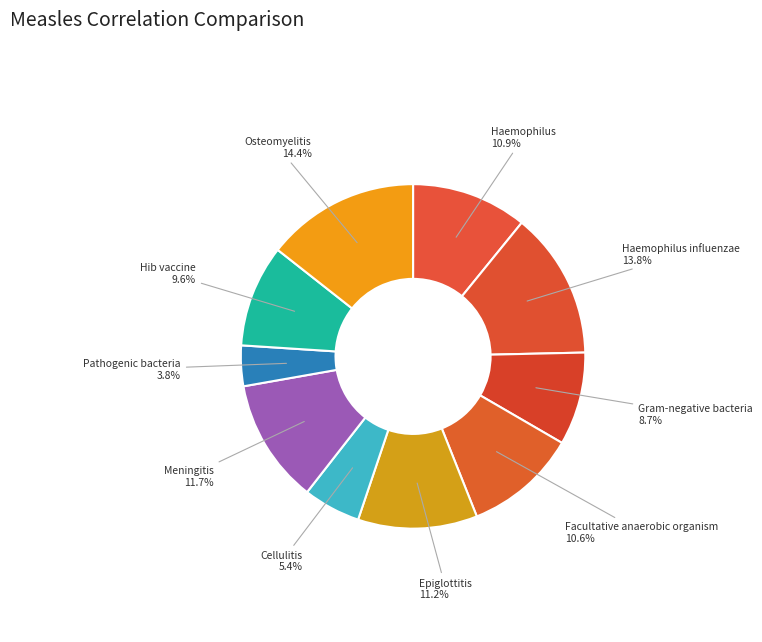

To the nearest percent, what is the average slice percentage?

10%